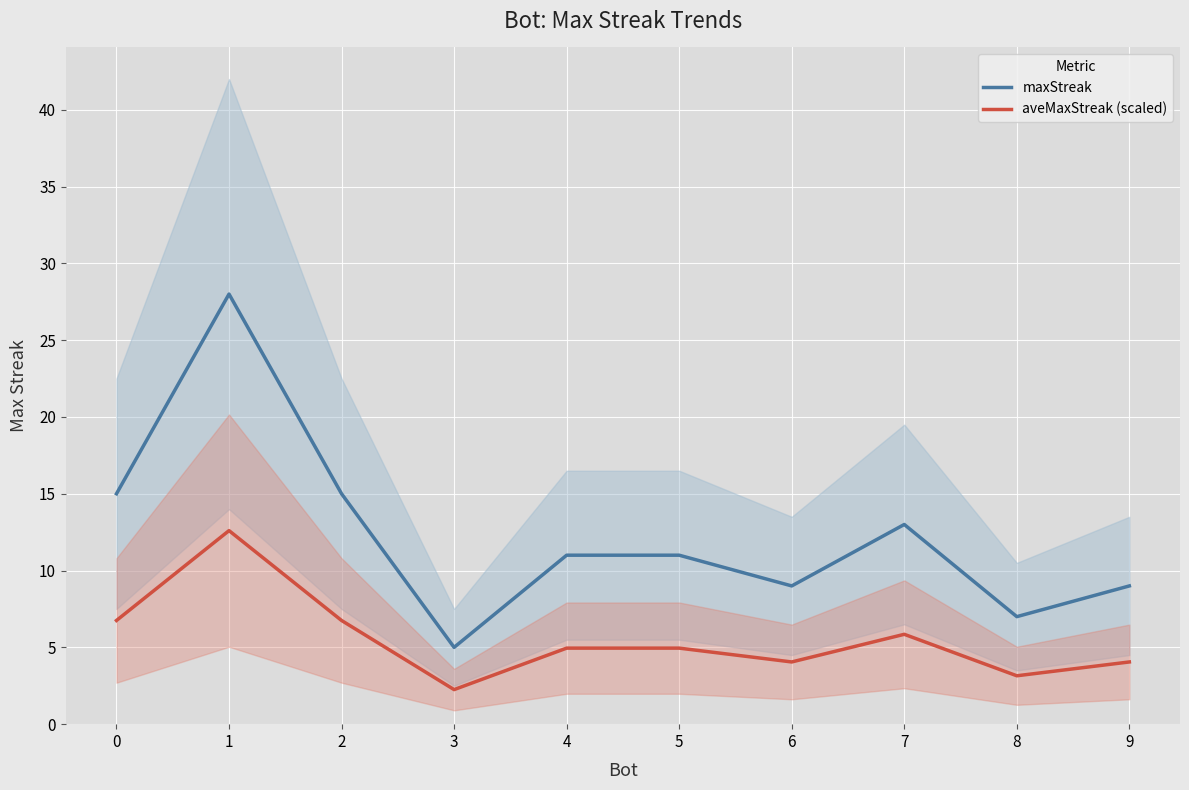

How many lines are shown in the chart?

2